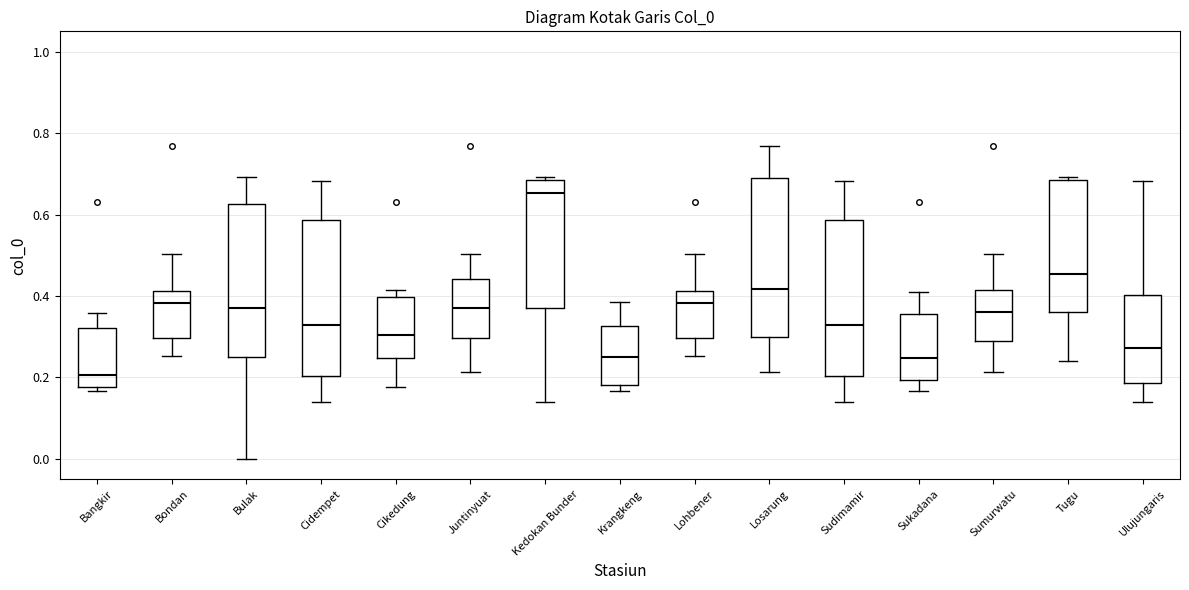

Which box has the highest median line?

Kedokan Bunder